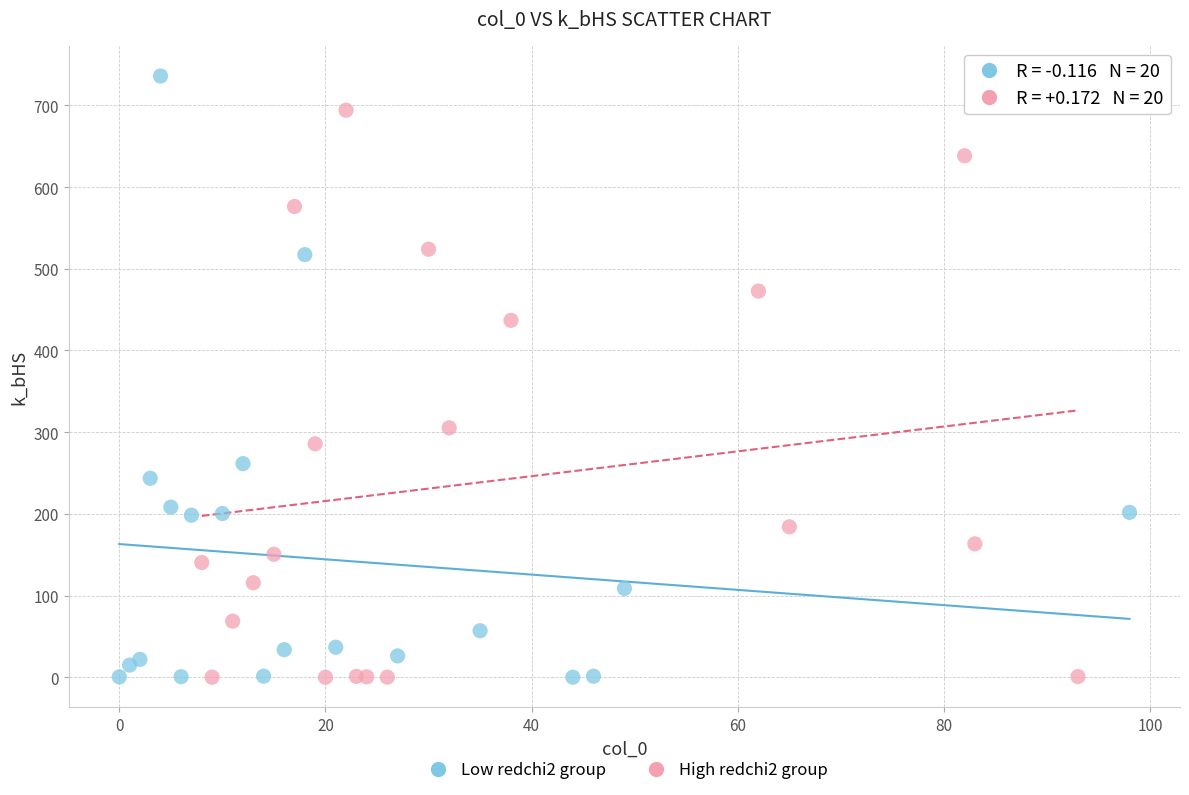

Which series has the largest Y range (max minus min)?

Low redchi2 group